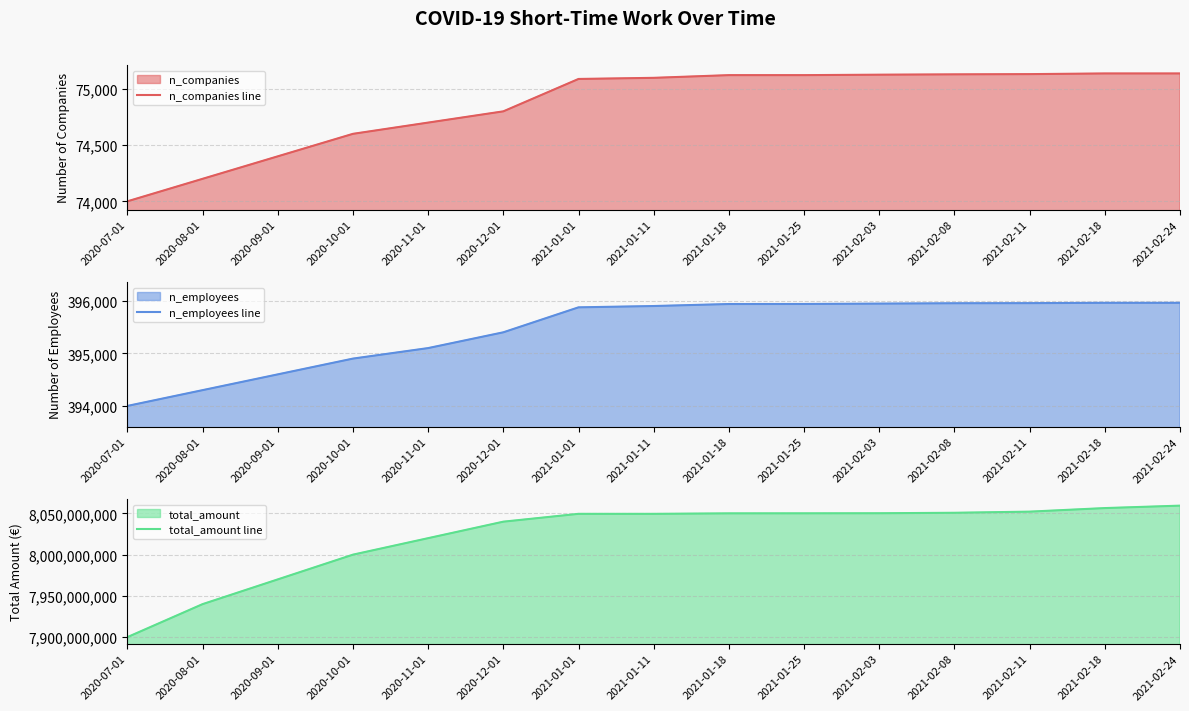

Where does the n_employees line series first go above 395900?

2021-01-18